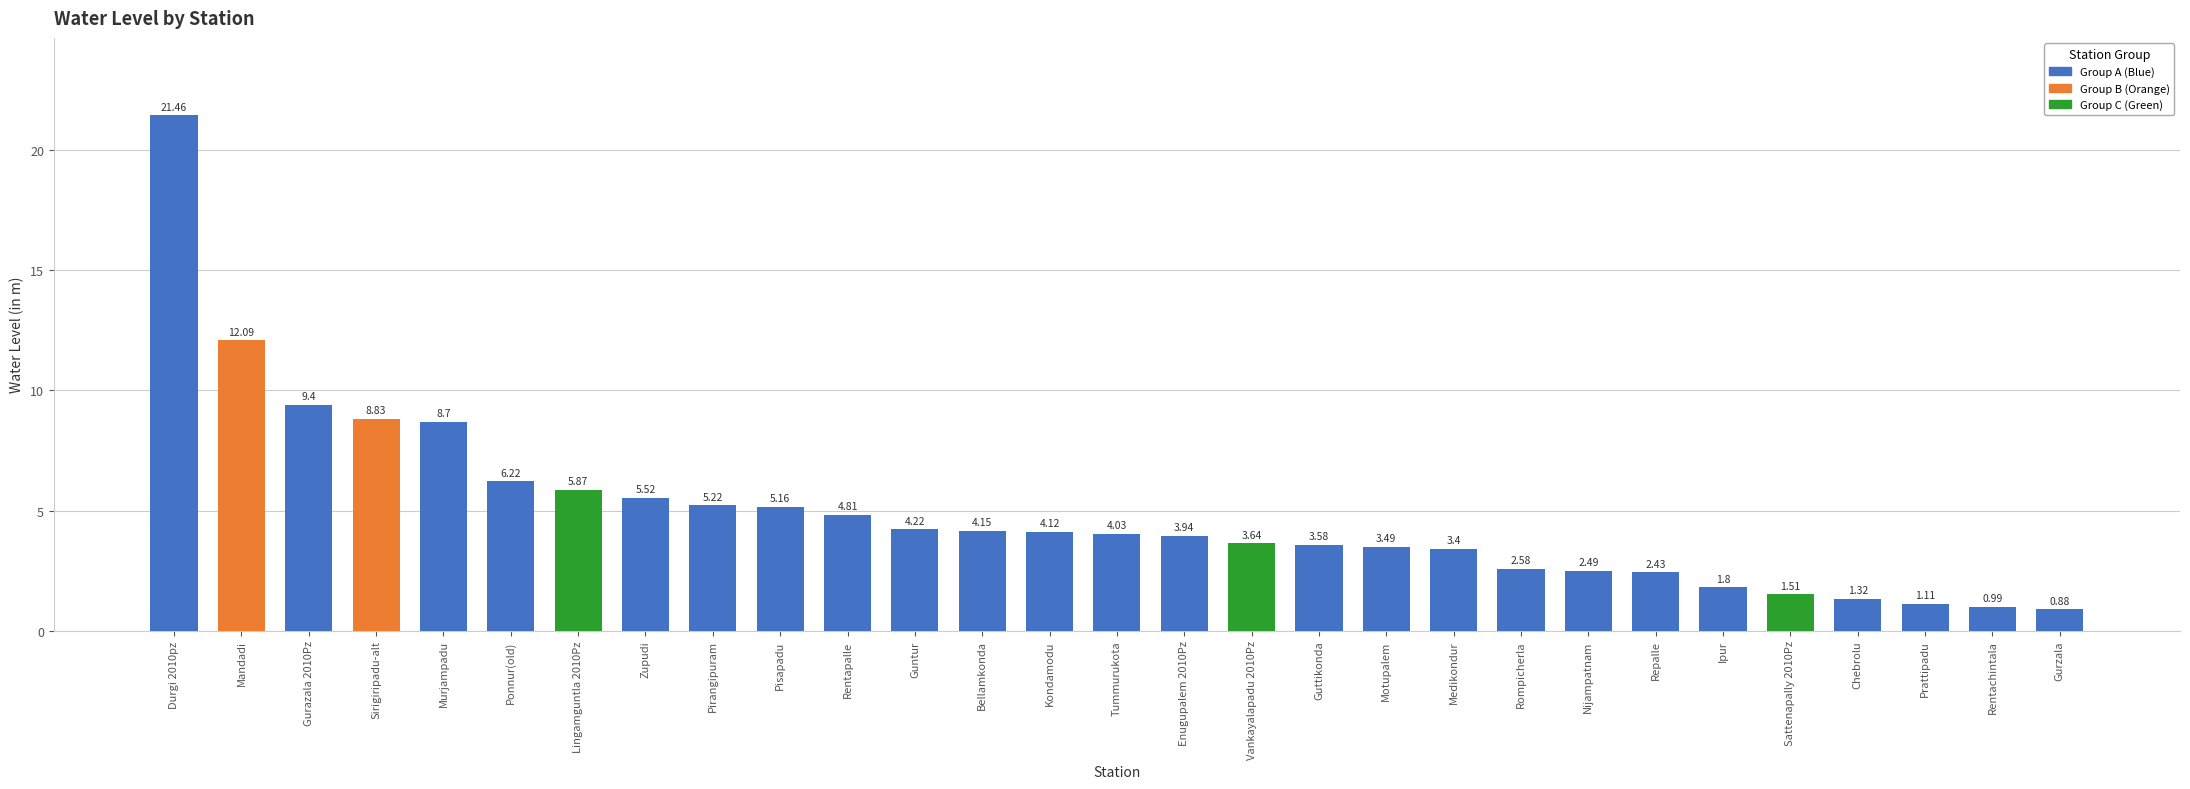

Which has a higher value, Rentapalle or Ipur?

Rentapalle